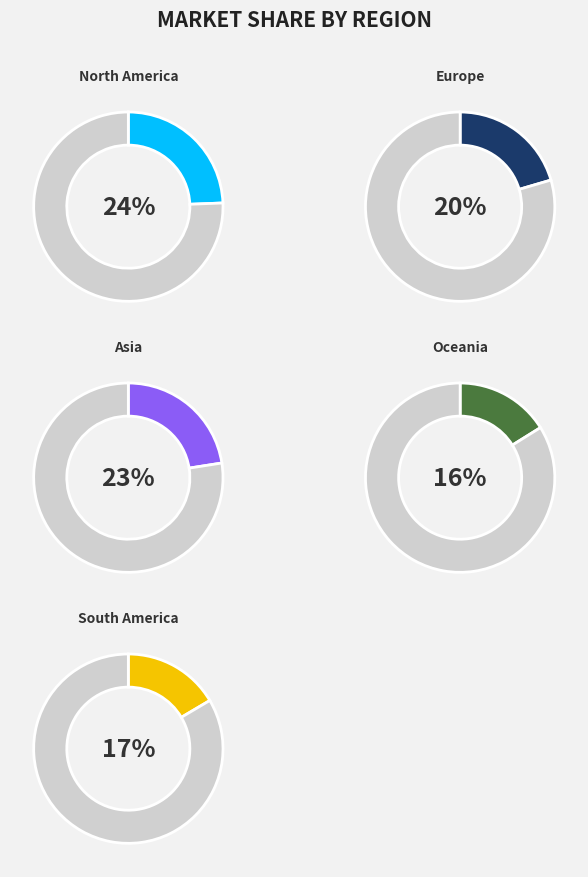

Is there a majority slice in this chart?

No